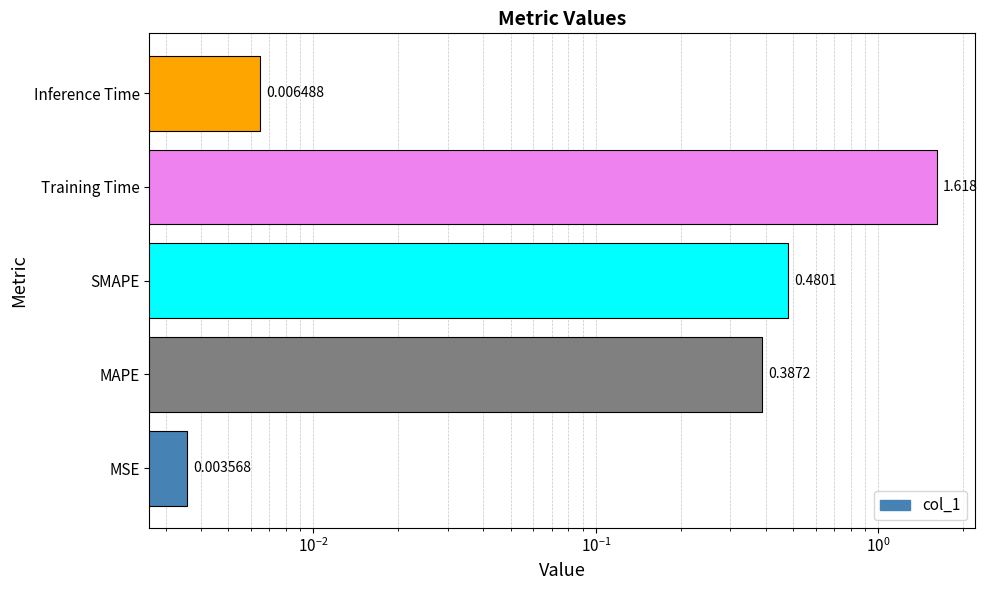

What is the sum of all values?

2.5